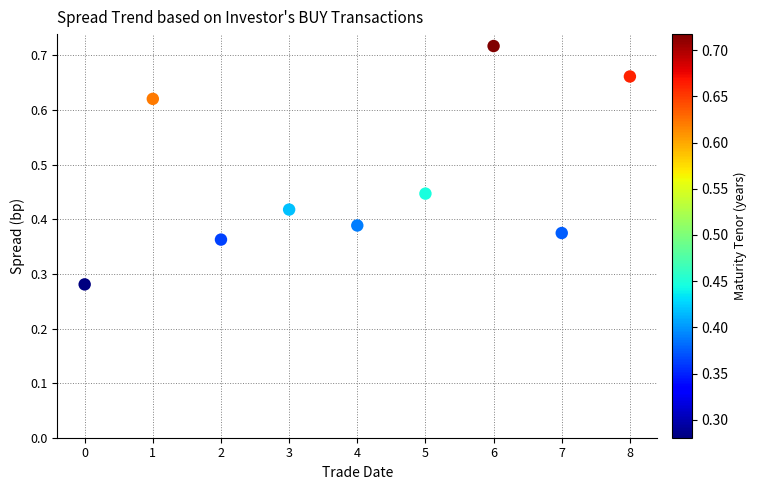

What is the average Y value?

0.5